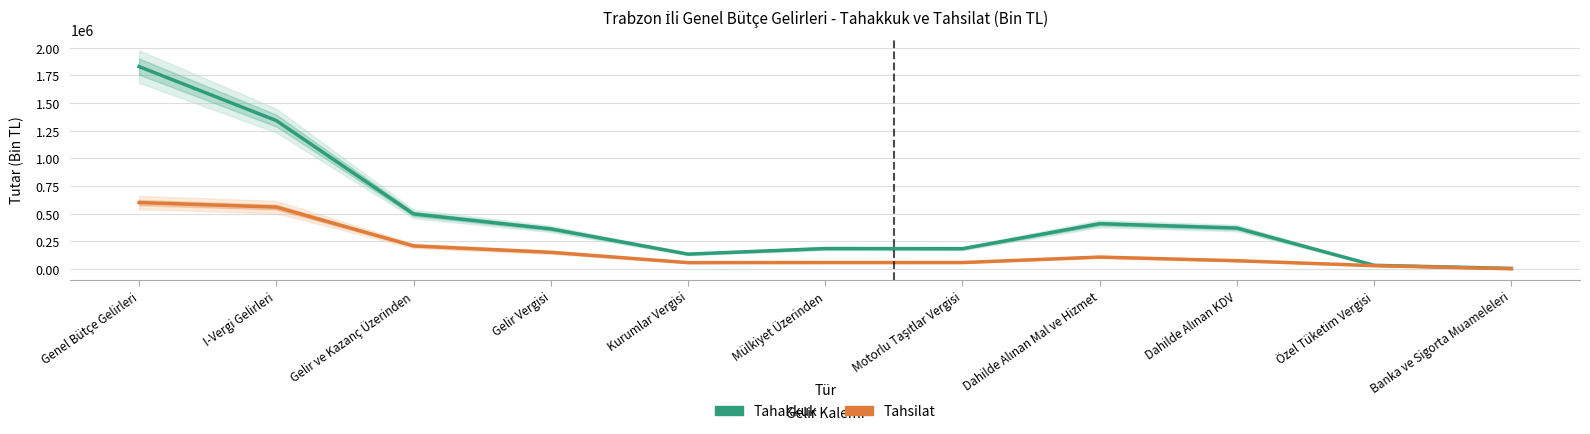

True or false: Tahakkuk has a value of 185375 at Mülkiyet Üzerinden.

True